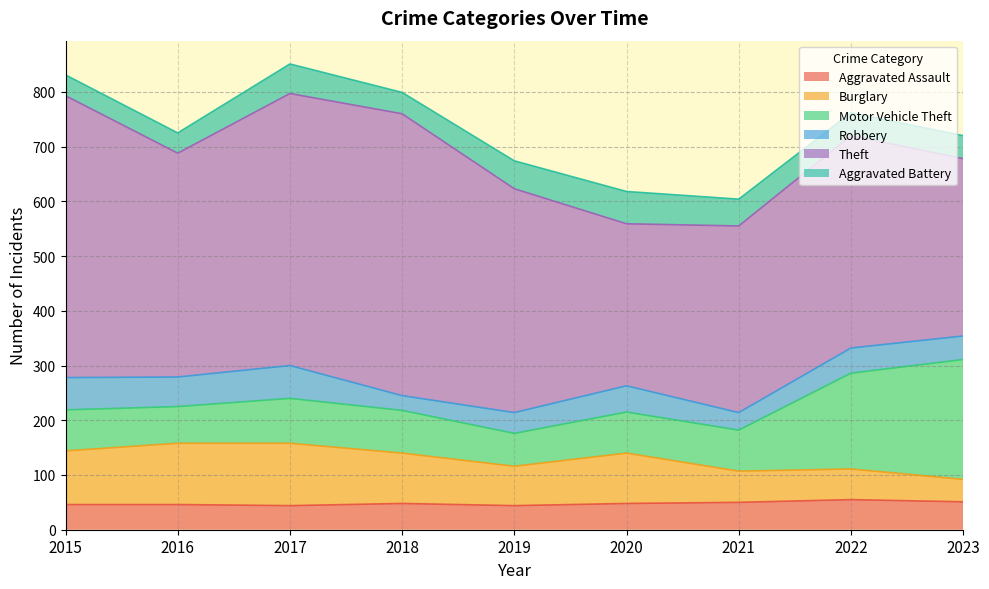

What is the difference between the Aggravated Battery values at 2019 and 2017?

3